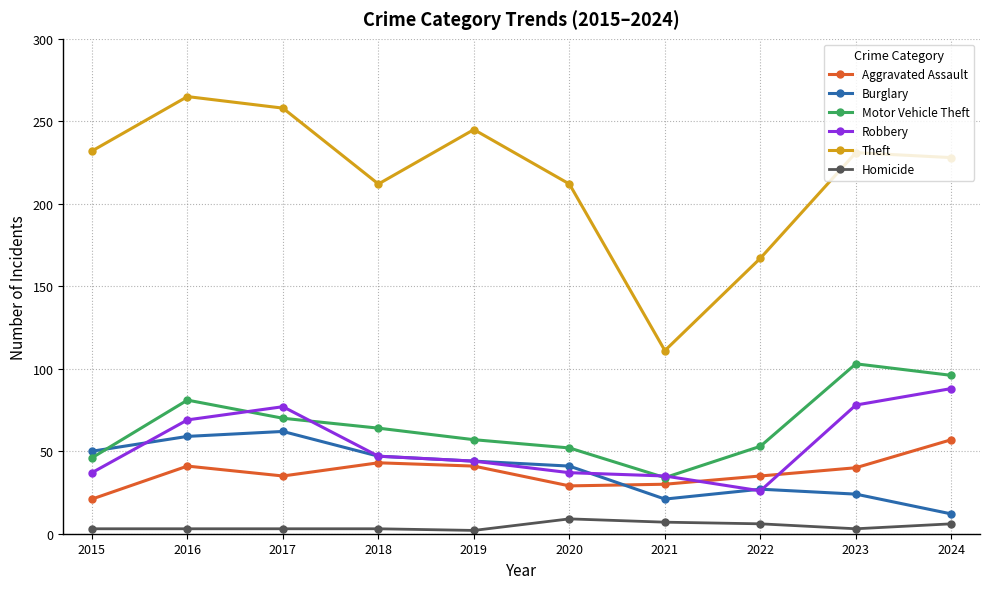

Which series changed the most between 2017 and 2020?

Theft